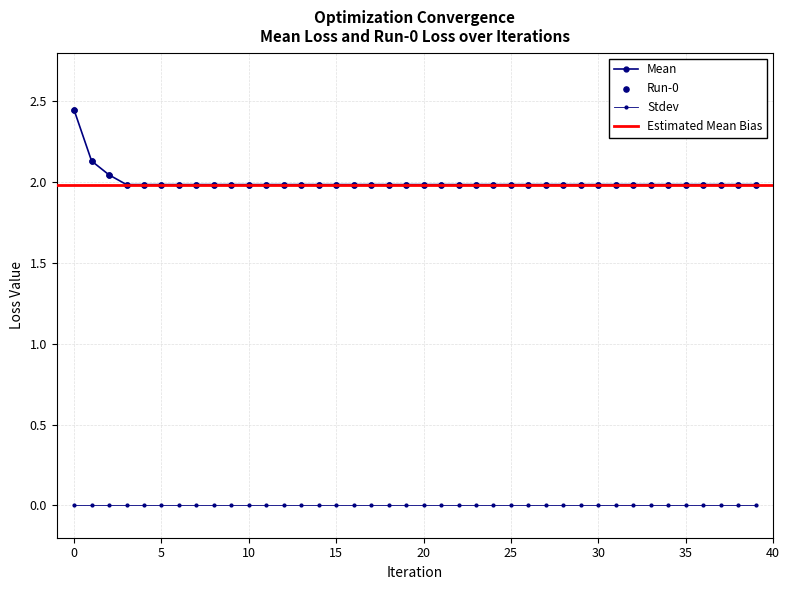

Which series has the largest Y range (max minus min)?

Mean